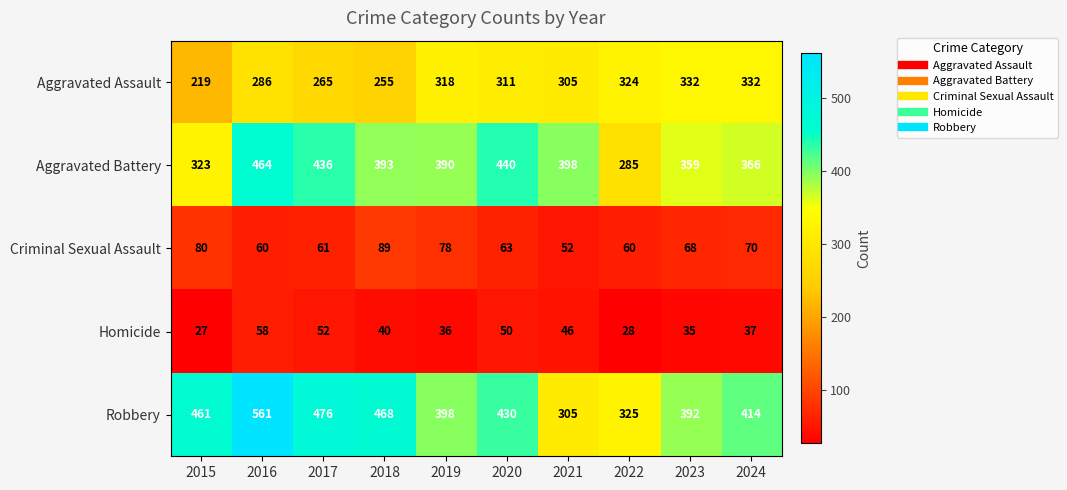

What is the sum of the Robbery values at 2020 and 2017?

906